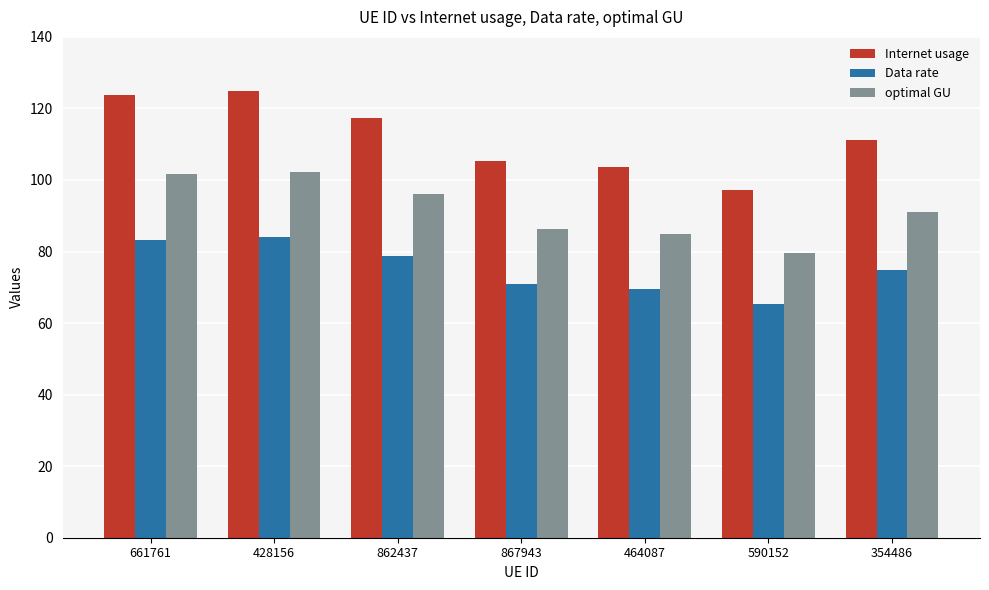

How many bars are there in total?

21